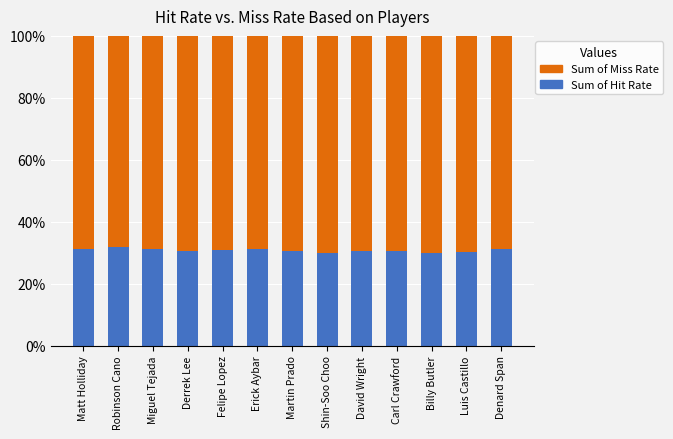

Are the bars grouped side by side (vs. stacked)?

No